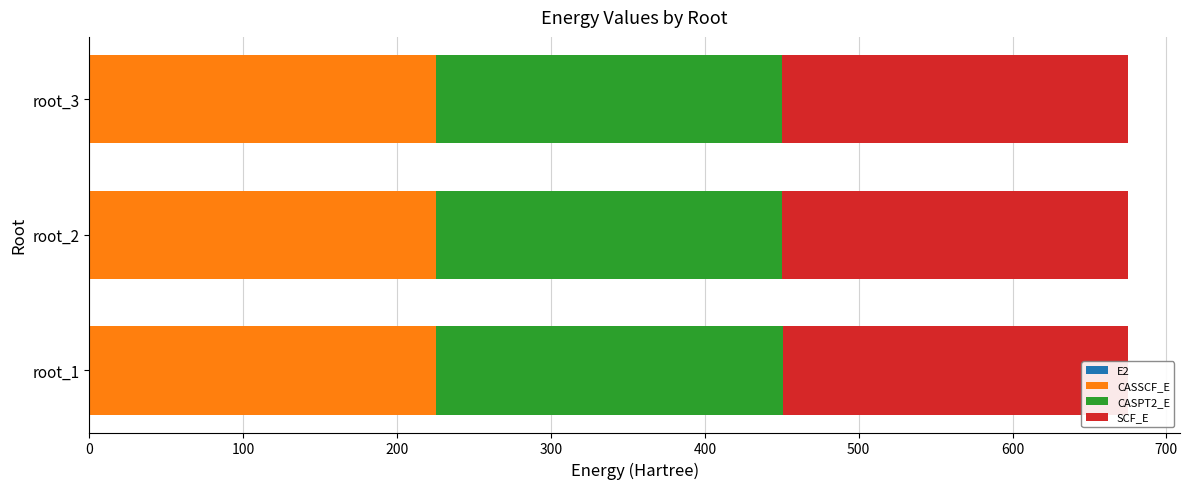

The CASPT2_E series shows 83.0 at root_2. True or false?

False